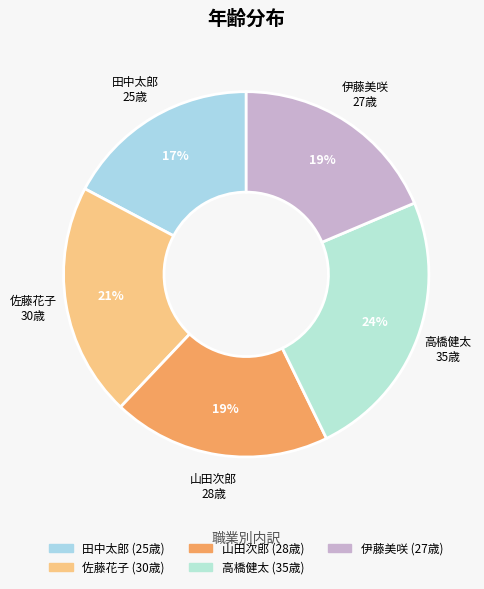

Do 伊藤美咲 and 佐藤花子 together represent more than half of the pie?

No